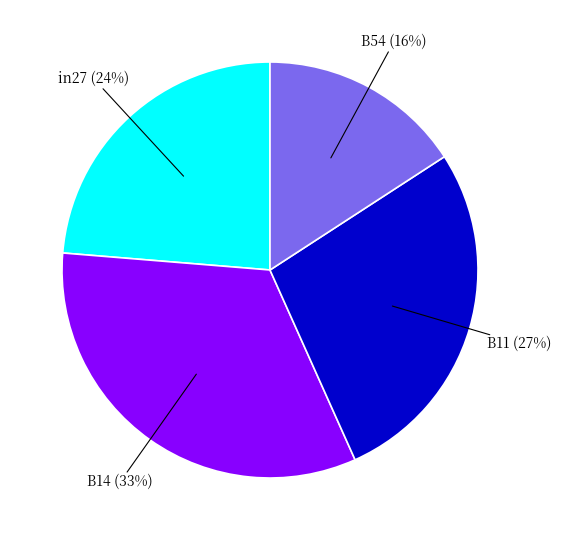

To the nearest percent, what is the difference between the largest and smallest slice percentages?

17%